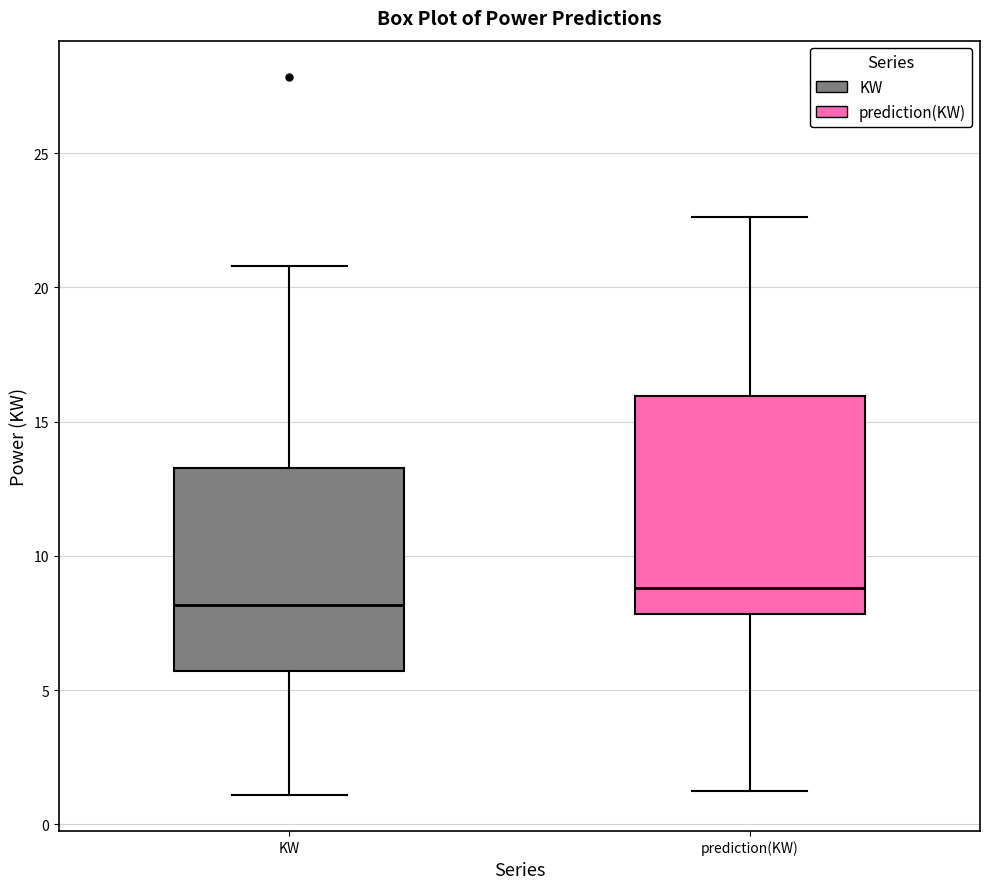

Which box has the highest median line?

prediction(KW)